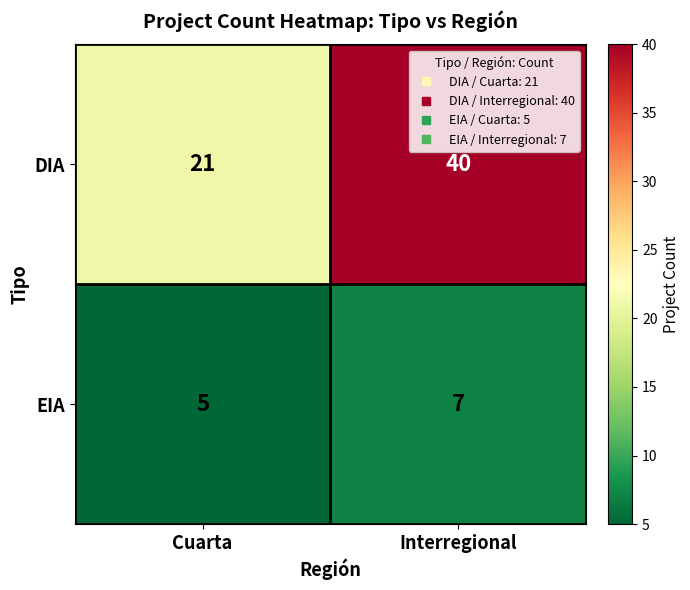

Between Cuarta and Interregional, which series saw the biggest shift?

DIA